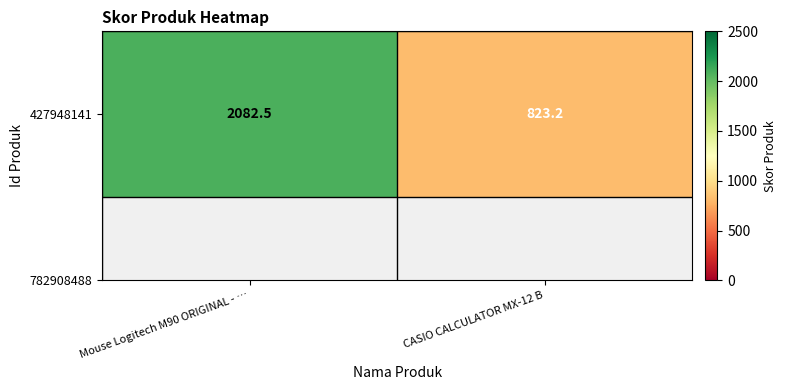

Reading left to right, what are all the values shown in this chart?

2082.5	823.2